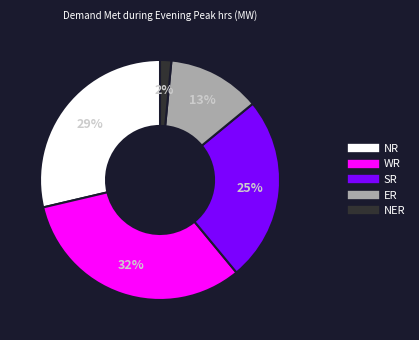

Is there any slice that represents more than half of the pie?

No